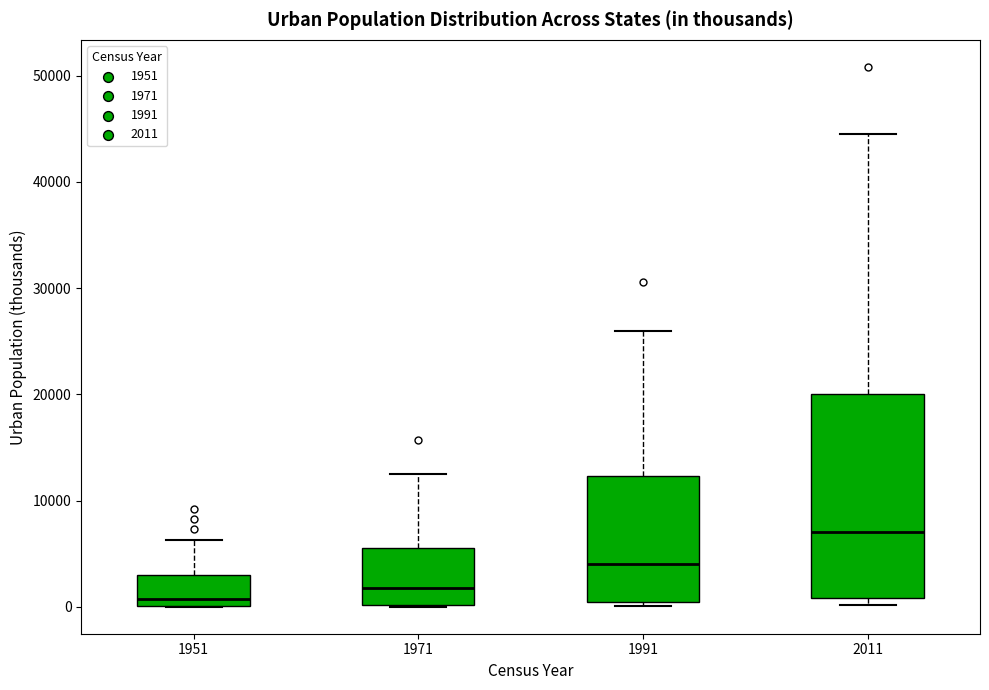

Comparing the boxes themselves (not the whiskers), which one is the tallest?

2011